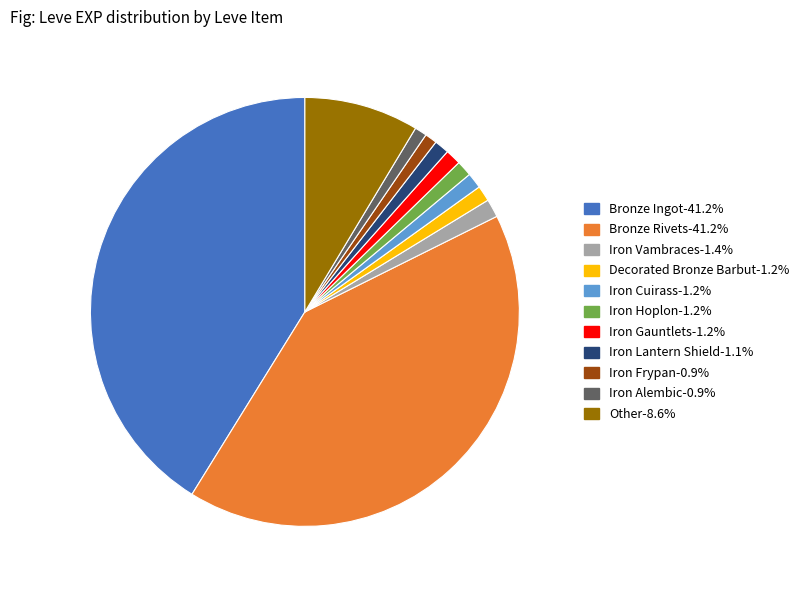

Is there any slice that represents more than half of the pie?

No